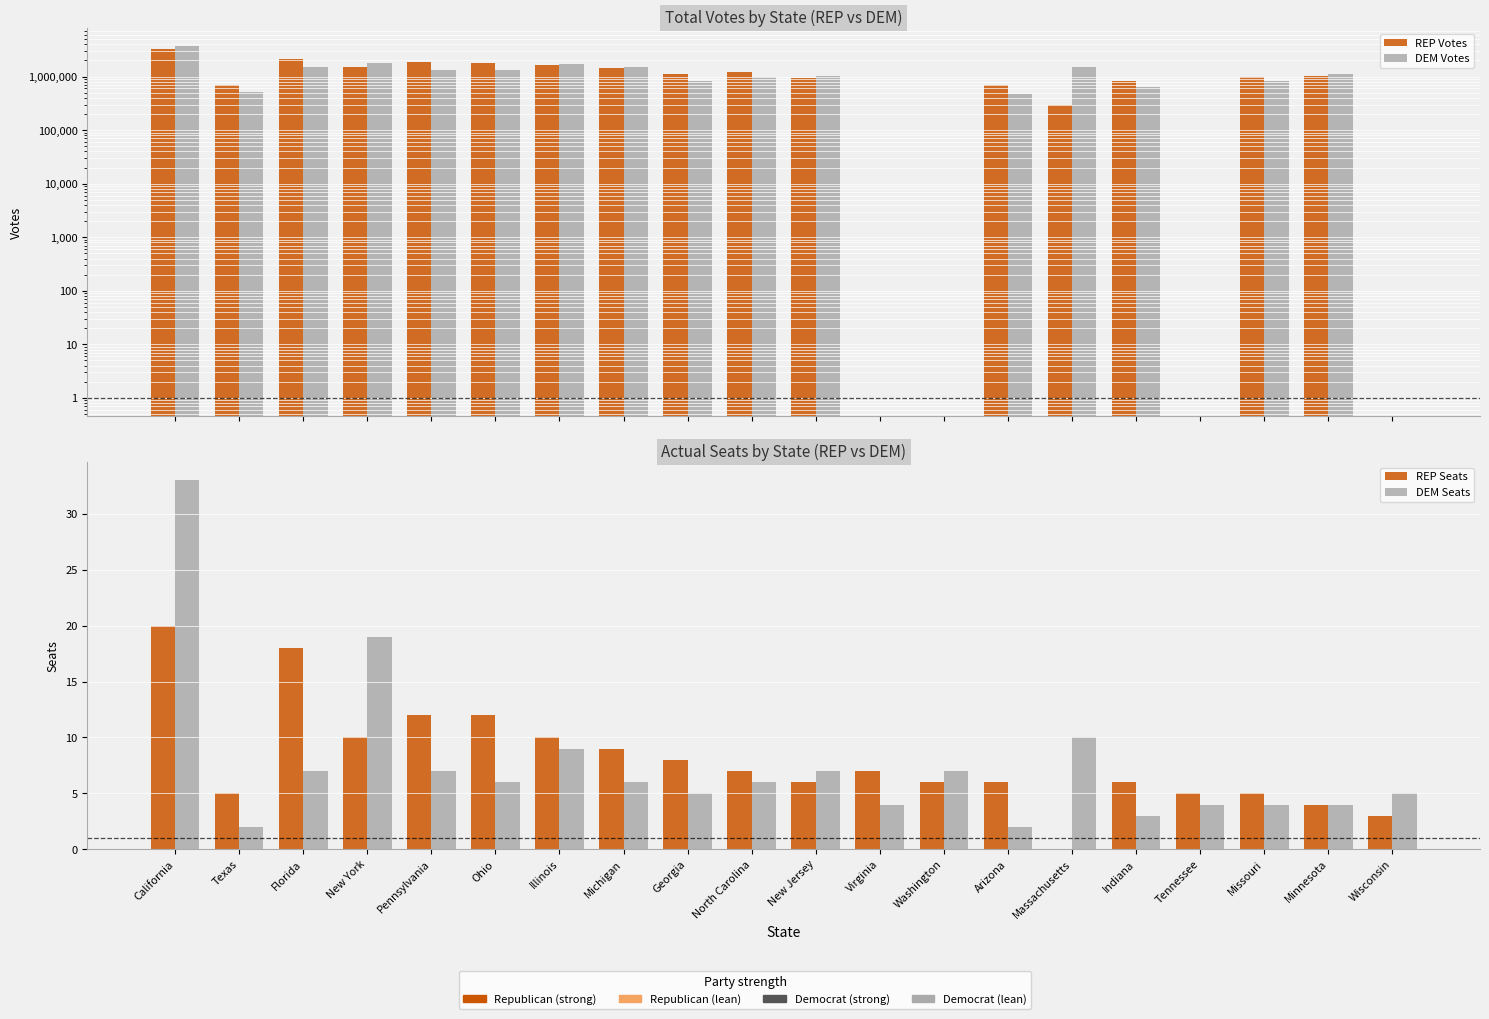

What is the sum of all DEM Seats values?

150